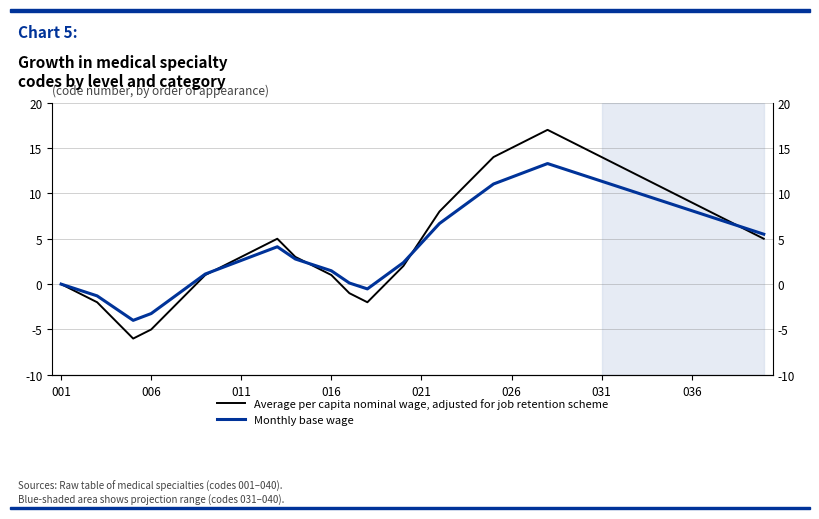

What are all the series names shown in the legend?

Average per capita nominal wage, adjusted for job retention scheme, Monthly base wage